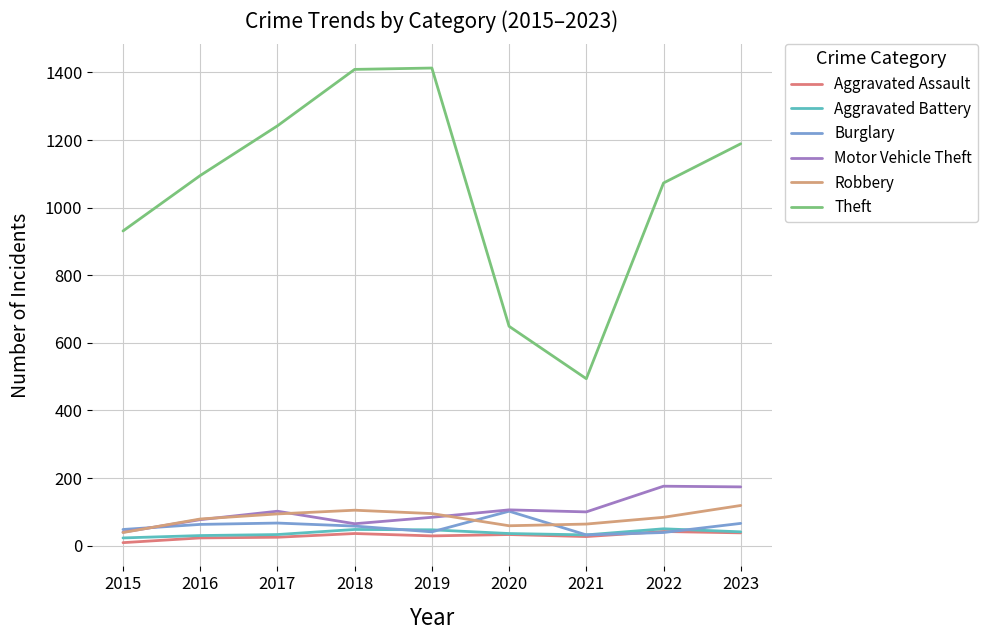

How many lines are shown in the chart?

6